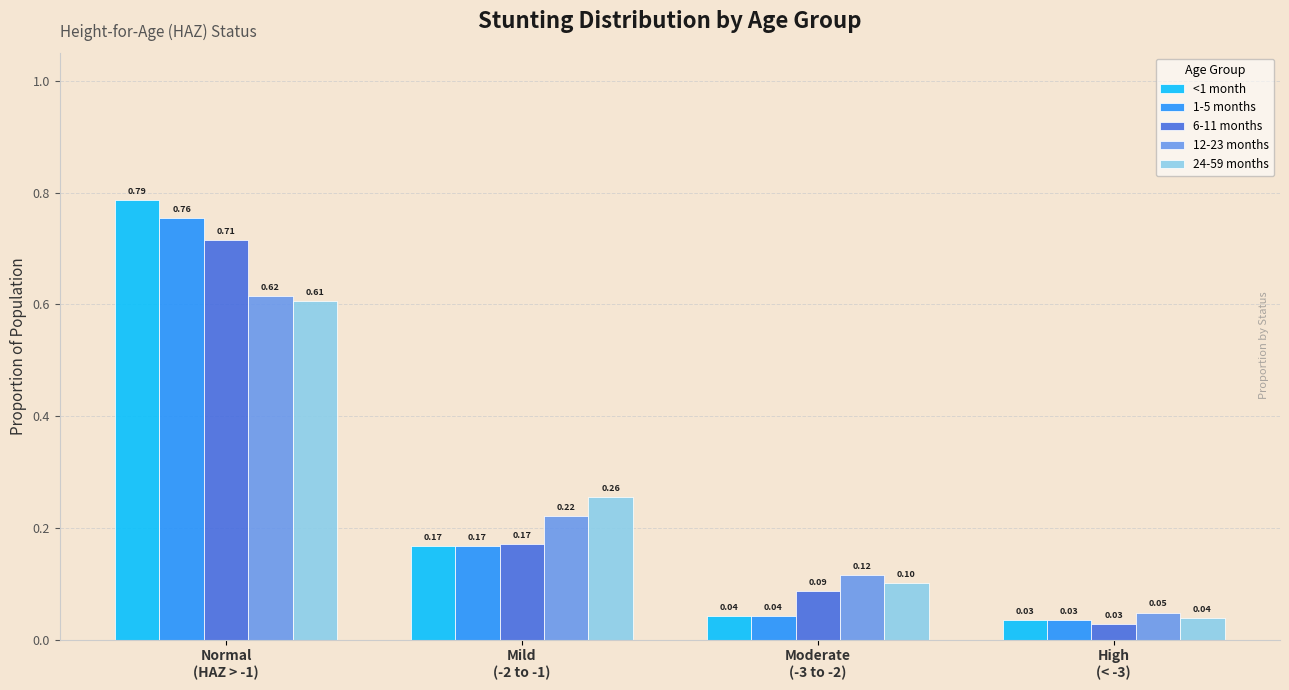

What is the sum of the 24-59 months values at Mild
(-2 to -1) and Moderate
(-3 to -2)?

0.4